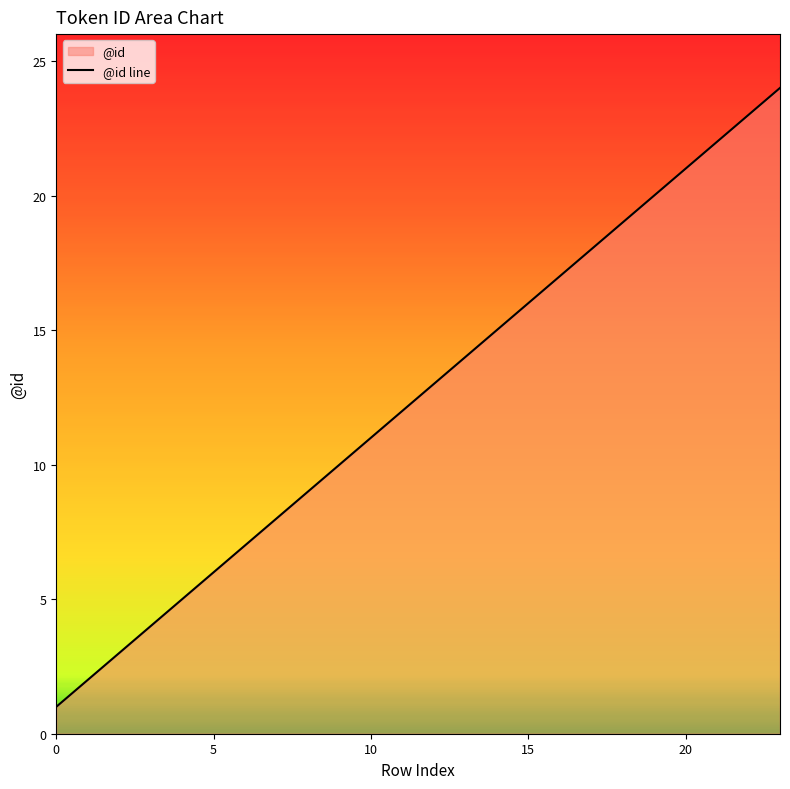

Which category has the highest value across all series?

23